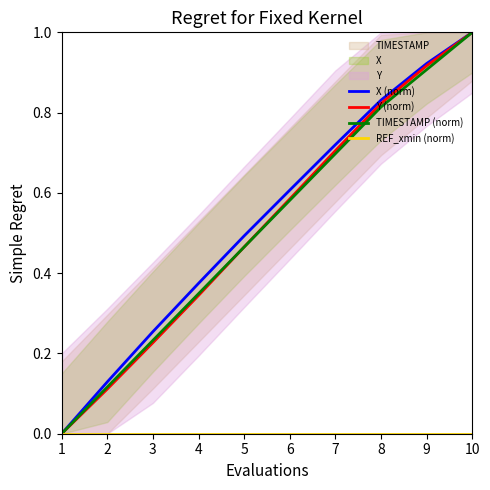

Reading left to right, list all the values displayed in this chart.

X (norm): 0.0	0.1	0.3	0.4	0.5	0.6	0.7	0.8	0.9	1.0
Y (norm): 0.0	0.1	0.2	0.3	0.5	0.6	0.7	0.8	0.9	1.0
TIMESTAMP (norm): 0.0	0.1	0.2	0.3	0.5	0.6	0.7	0.8	0.9	1.0
REF_xmin (norm): 0.0	0.0	0.0	0.0	0.0	0.0	0.0	0.0	0.0	0.0